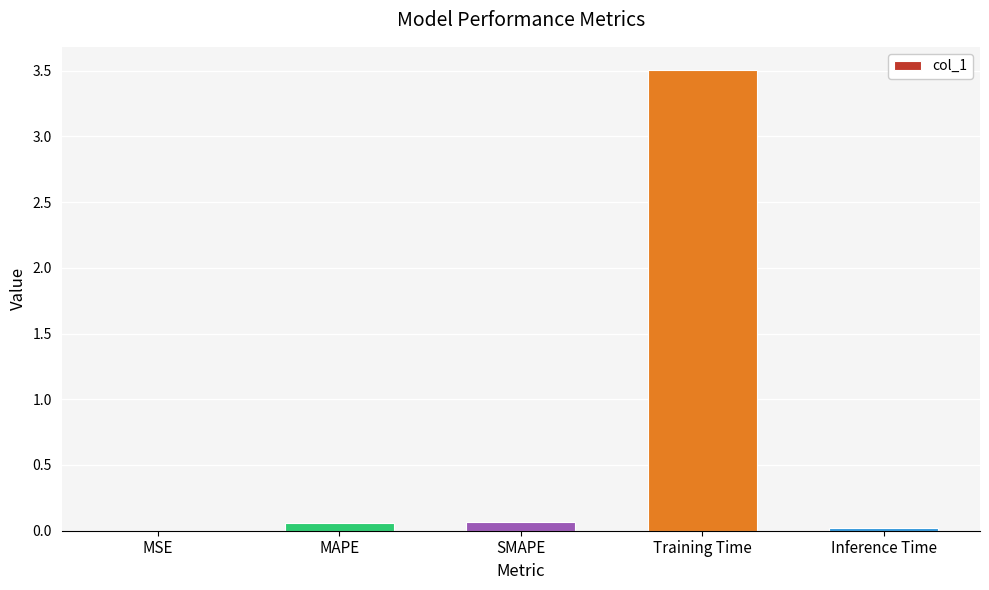

What is the maximum value shown in the chart?

3.5